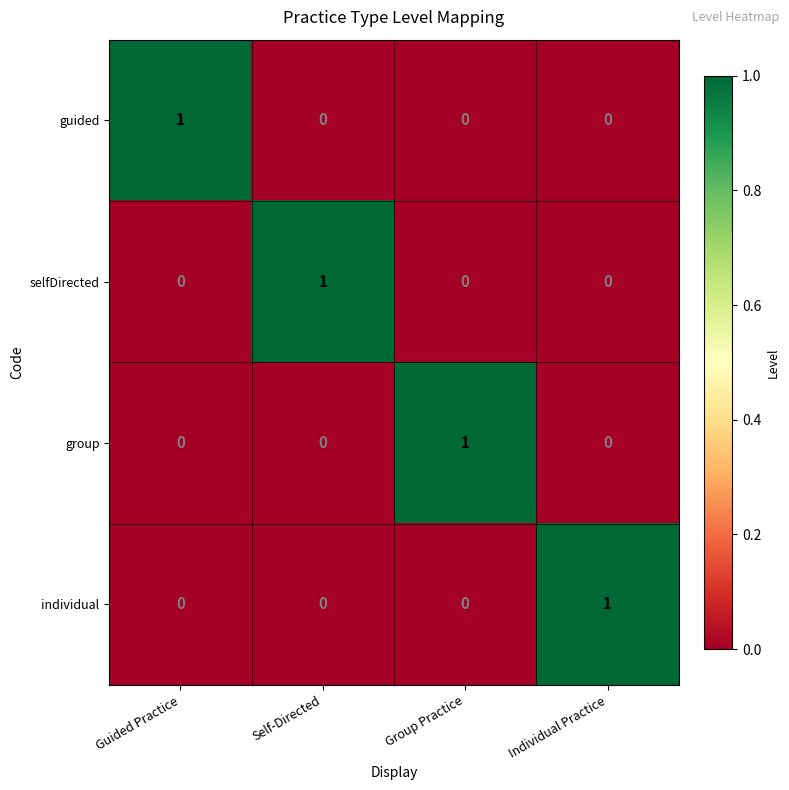

What is the greatest value displayed?

1